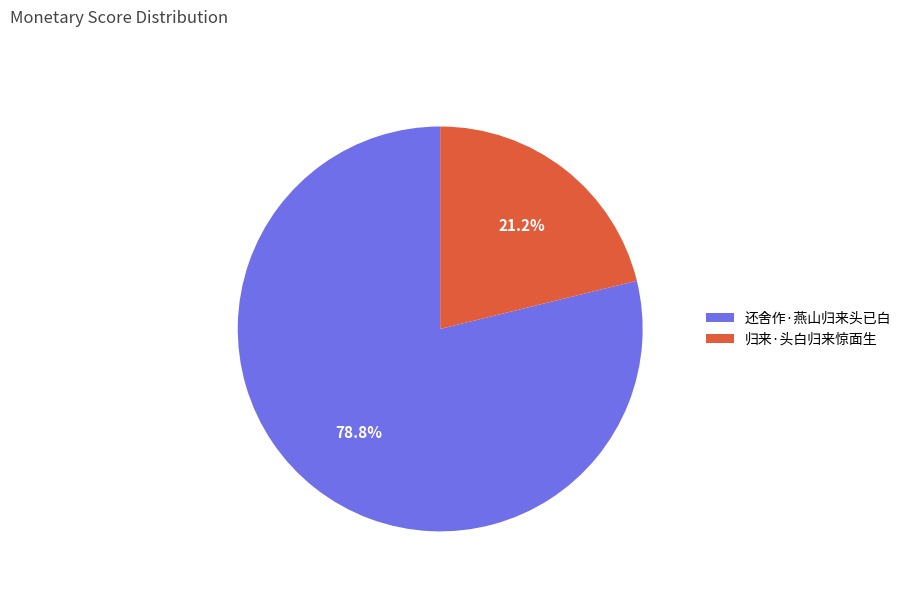

Between 归来·头白归来惊面生 and 还舍作·燕山归来头已白, which is larger?

还舍作·燕山归来头已白